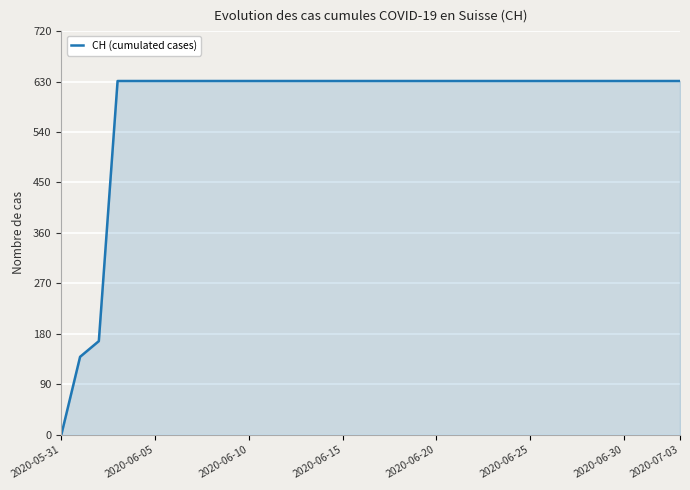

What is the maximum value shown in the chart?

631